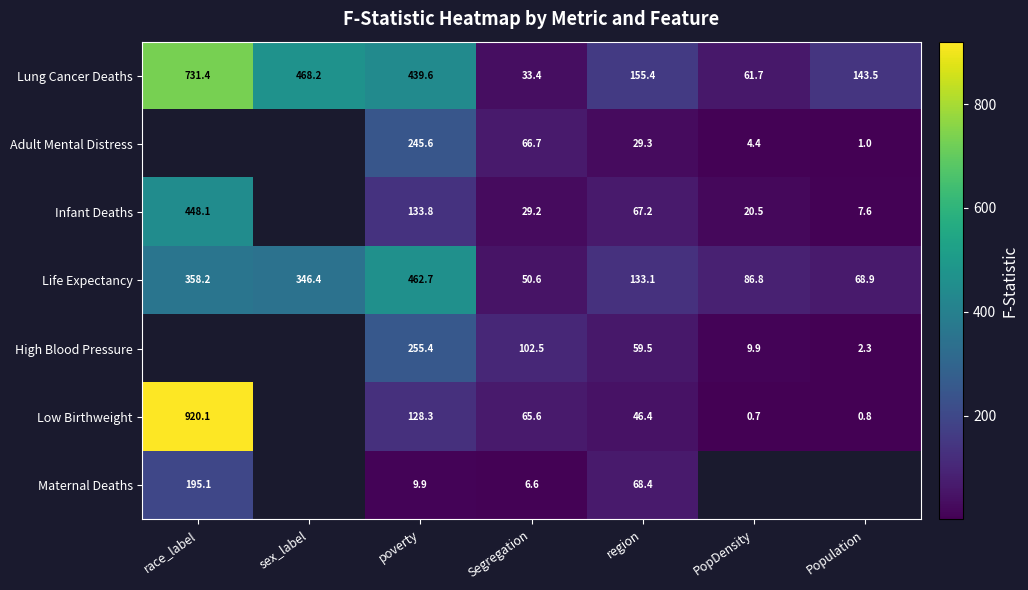

The Maternal Deaths series shows 61.3 at race_label. True or false?

False